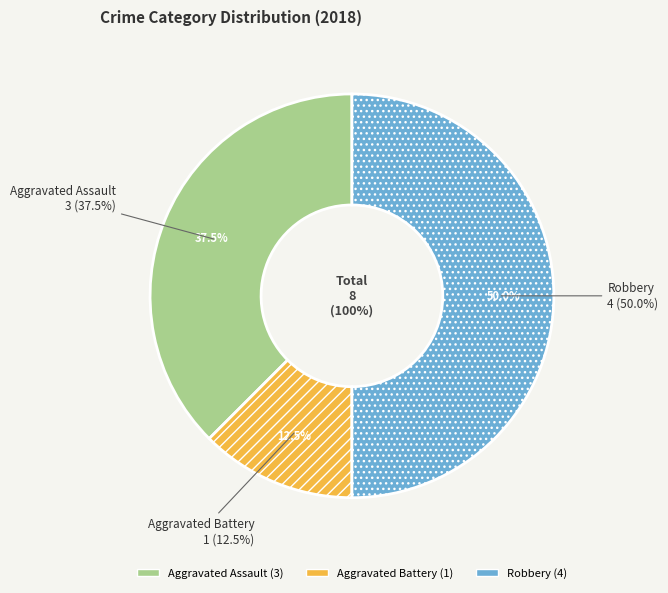

Is there any slice that represents more than half of the pie?

No